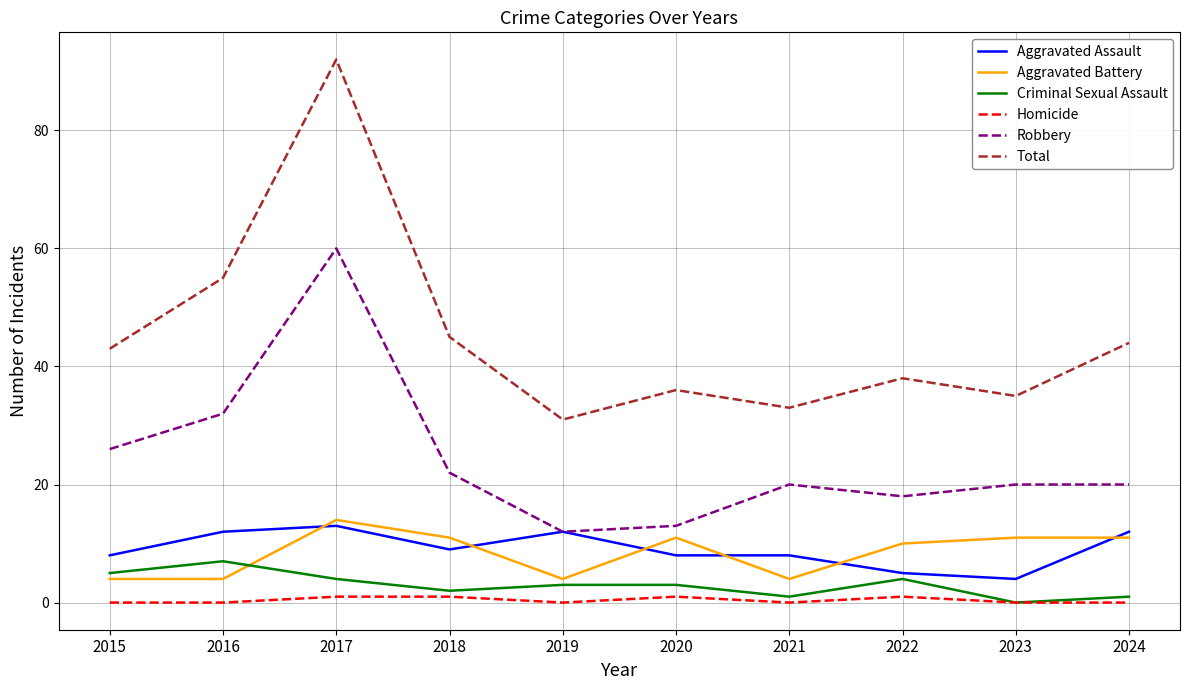

What is the highest value of the Aggravated Battery series?

14